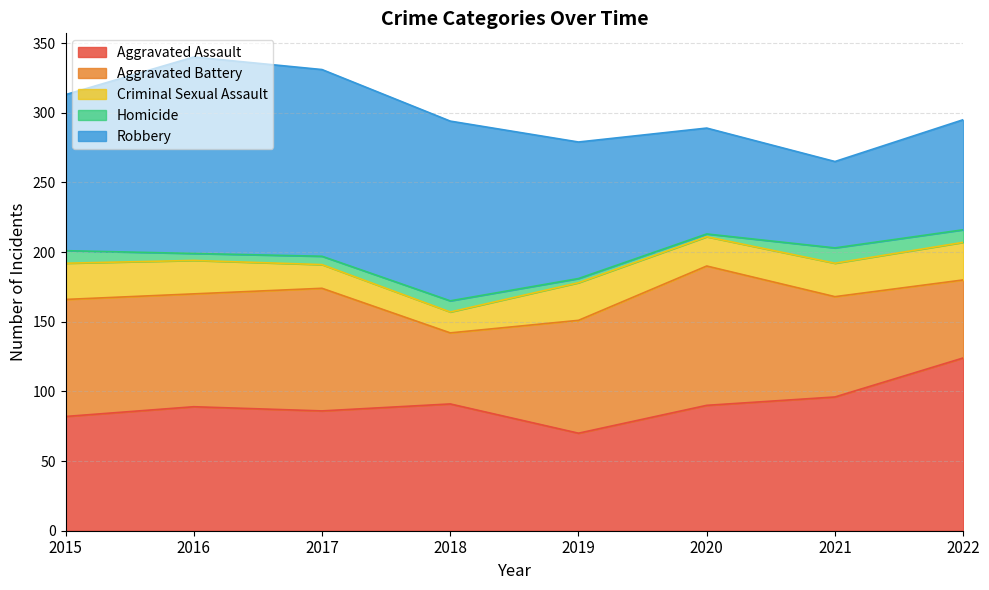

Does the chart have visible grid lines?

Yes